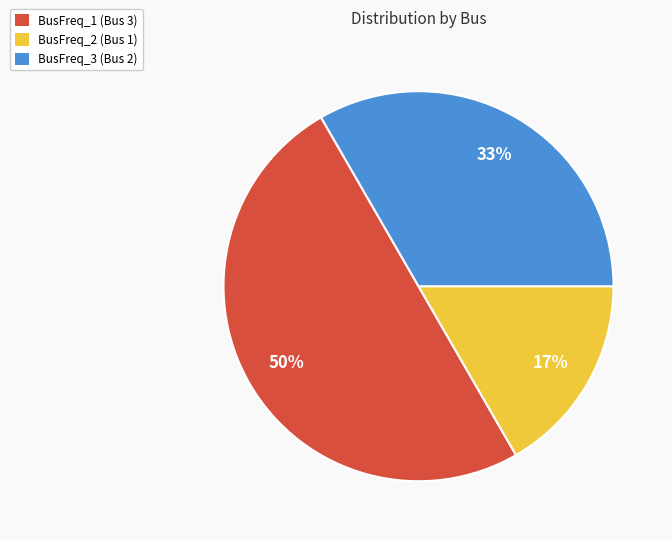

Does BusFreq_3 (Bus 2) account for over 50% of the chart?

No